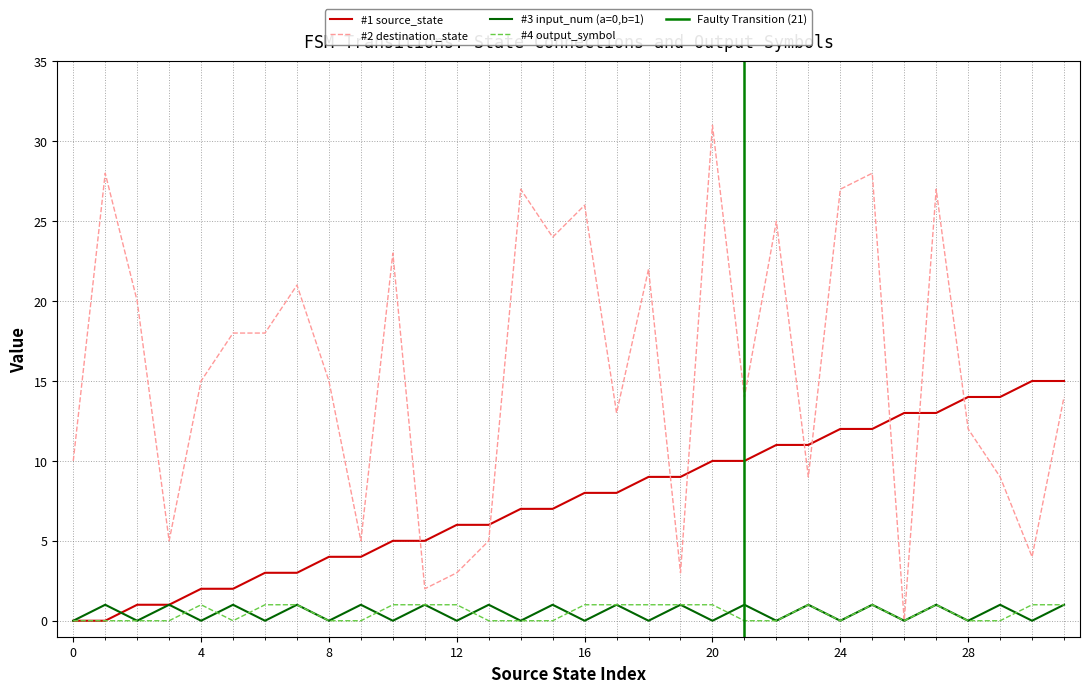

After their last crossing, which series has the higher values: source_state or destination_state?

source_state